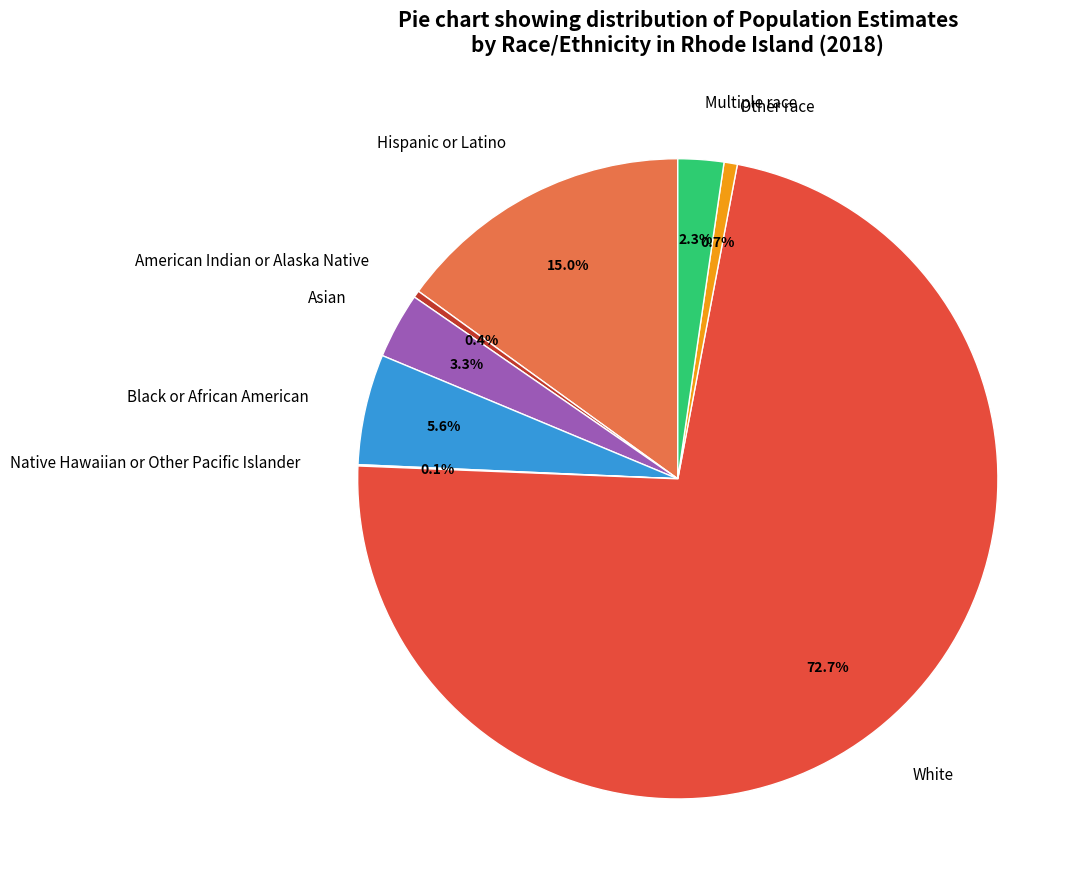

What percentage is the Hispanic or Latino slice, to the nearest percent?

15%